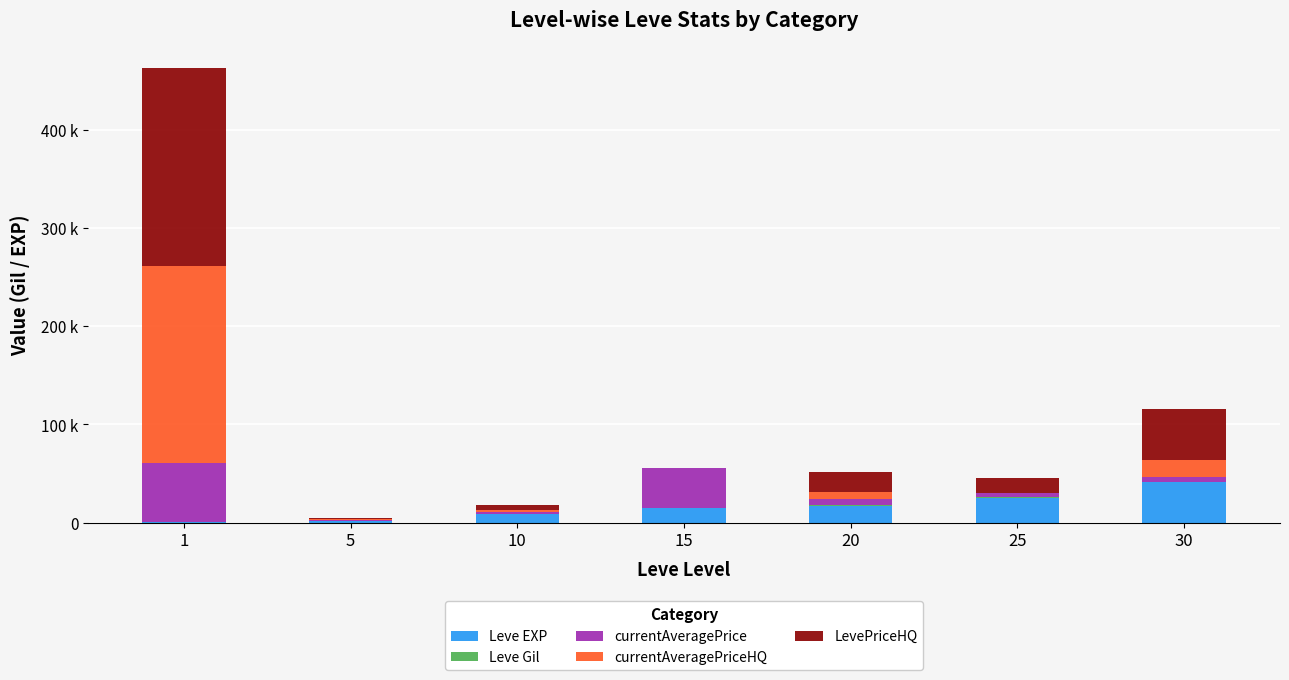

What is the difference between the second highest and second lowest values in the currentAveragePriceHQ series?

17499